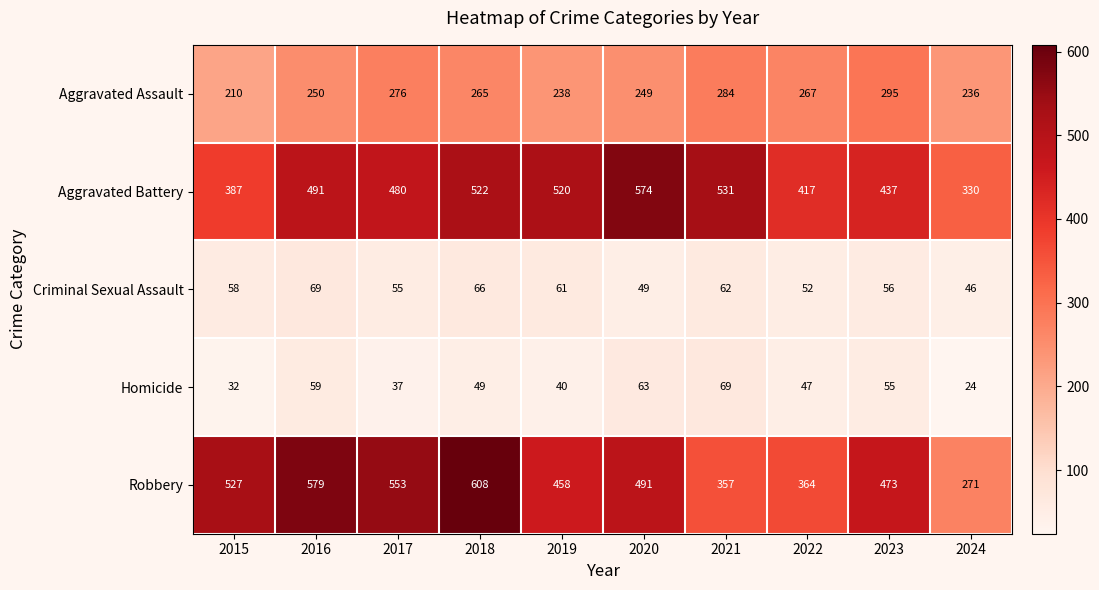

At which label is Aggravated Assault closest to 252?

2016